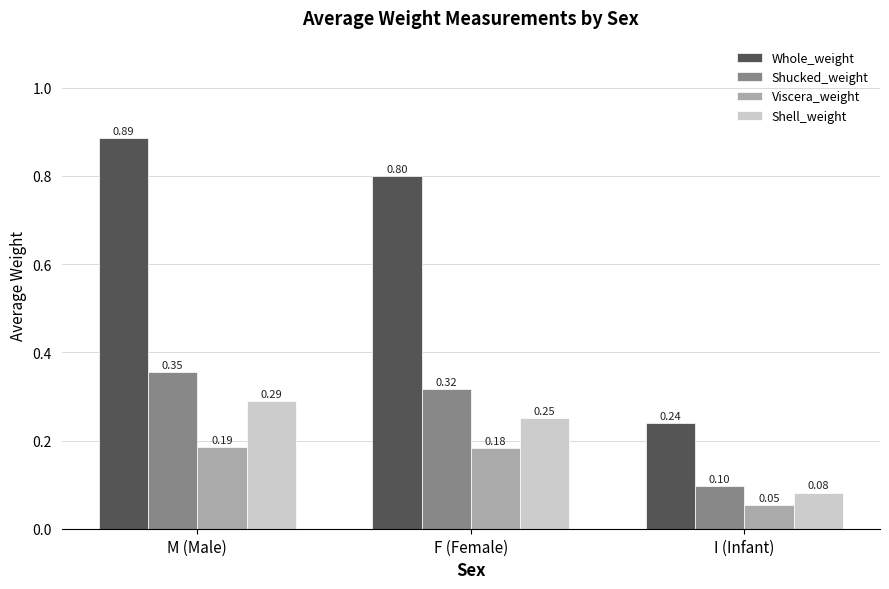

What is the difference between the maximum and minimum values in the Viscera_weight series?

0.1